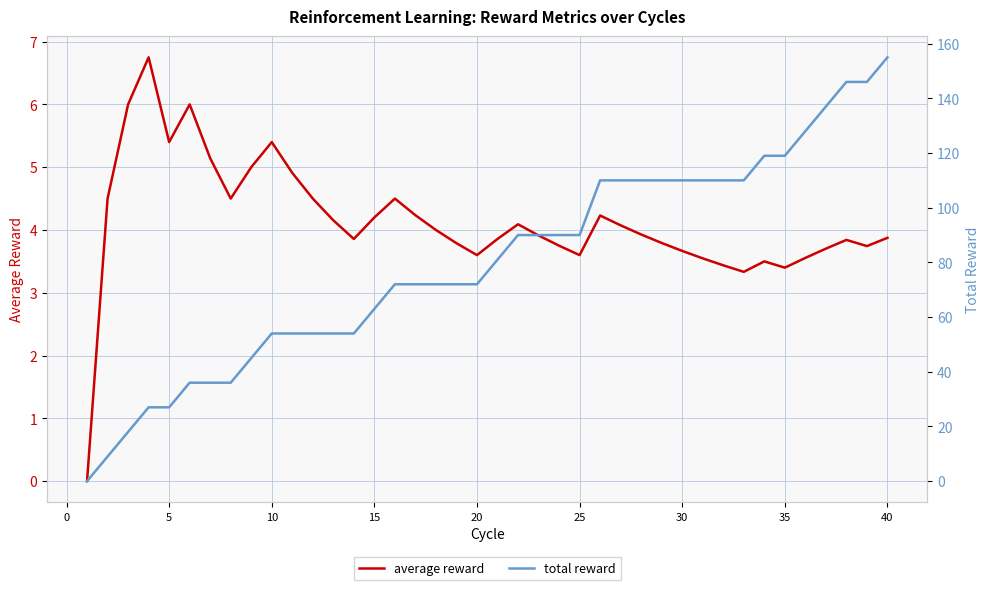

True or false: total reward and average reward intersect in this chart.

False